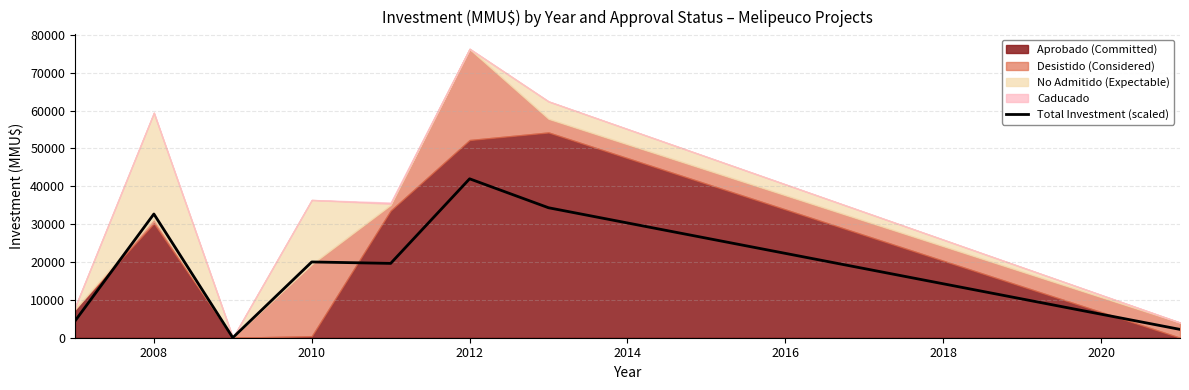

True or false: Total Investment (scaled) has a value of 60324.0 at 2012.

False